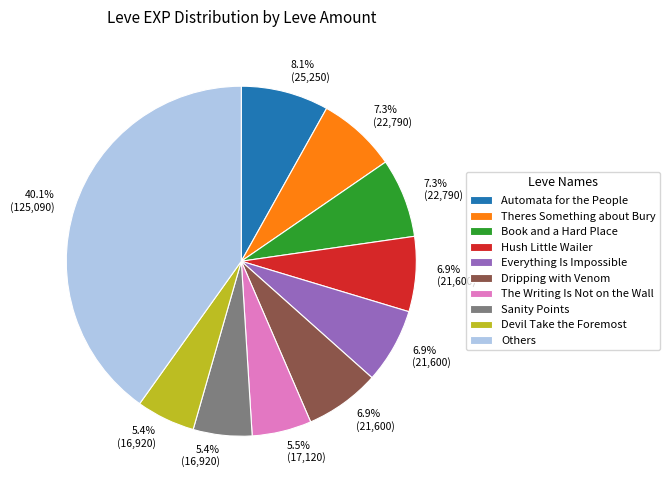

To the nearest percent, what is the average slice percentage?

10%